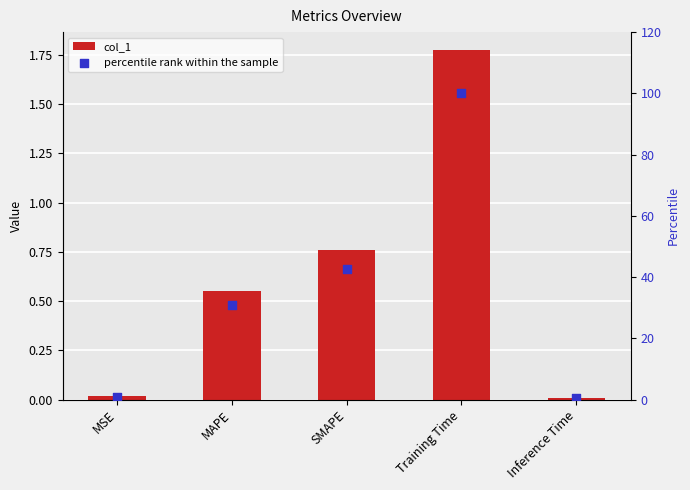

Which series has the largest total across all categories?

percentile rank within the sample